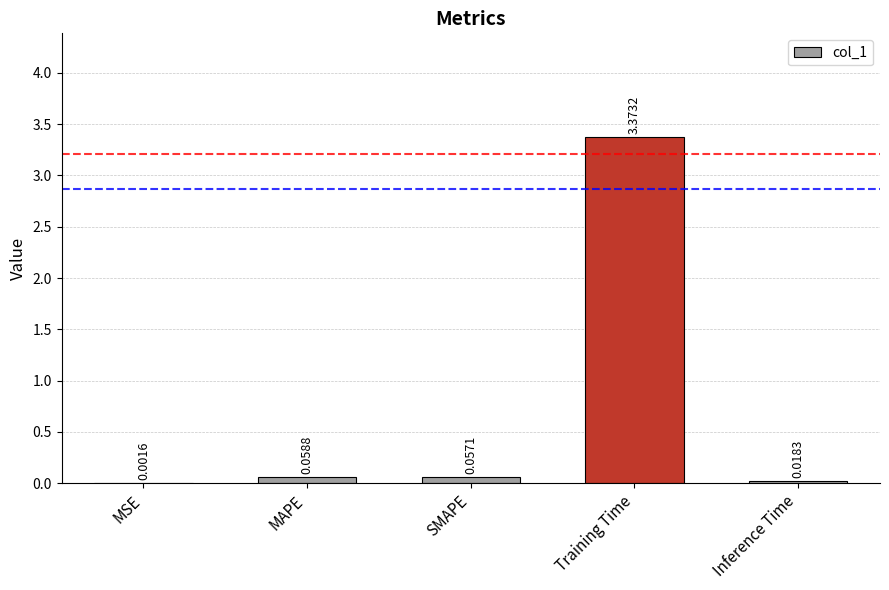

Which category has the highest value across all series?

Training Time